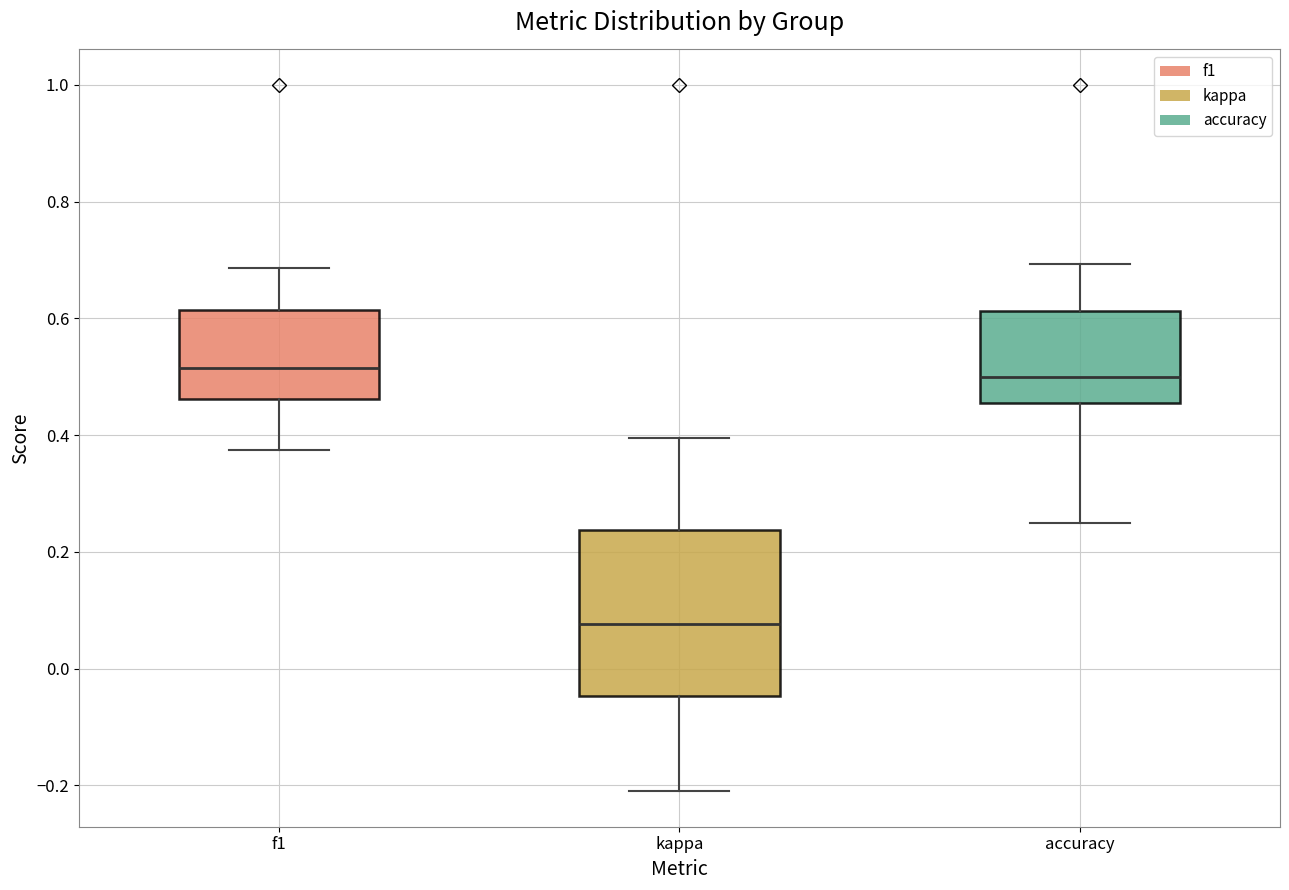

Comparing the boxes themselves (not the whiskers), which one is the tallest?

kappa